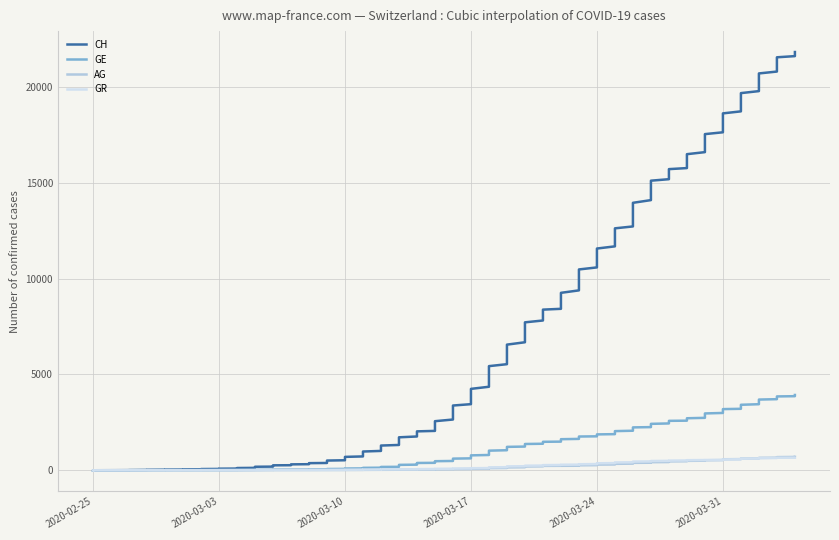

What is the label of the 36th point from the right?

2020-02-29